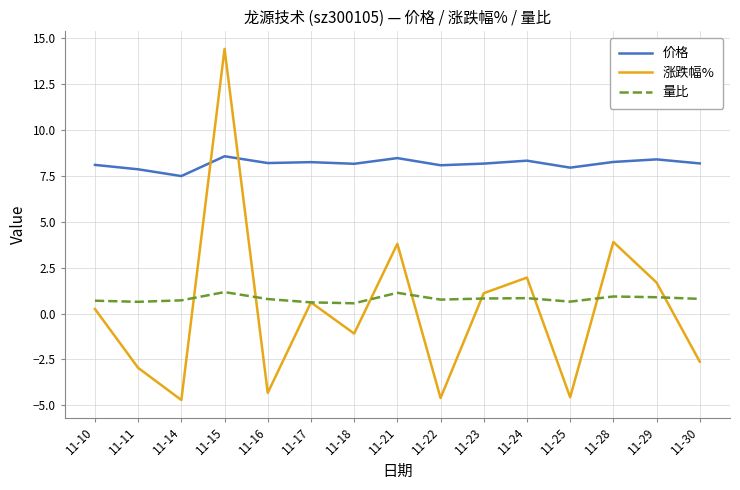

Which series changed the most between 11-22 and 11-29?

涨跌幅%